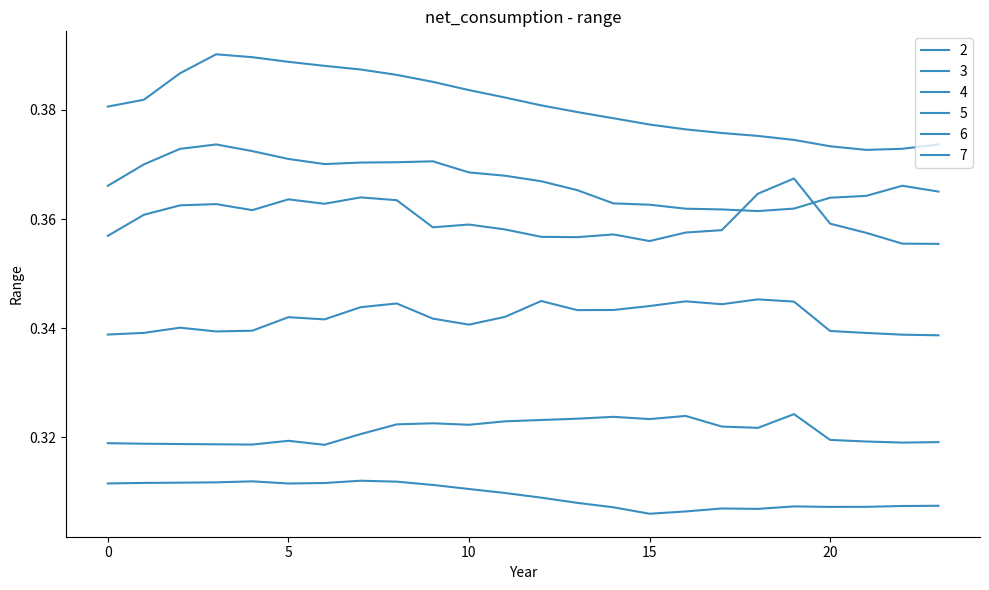

Count the number of data series in this chart.

6